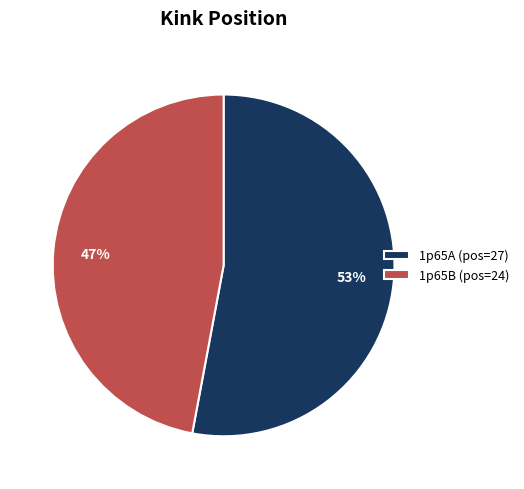

Do 1p65B and 1p65A together represent more than half of the pie?

Yes